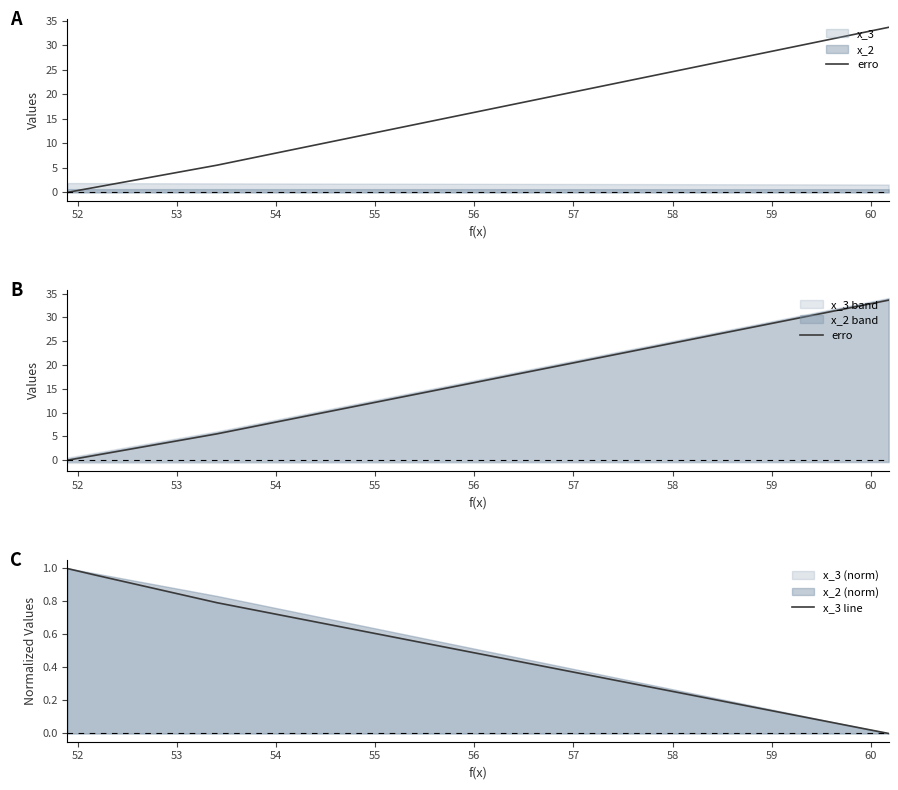

Between 53 and 58, which series saw the biggest shift?

erro